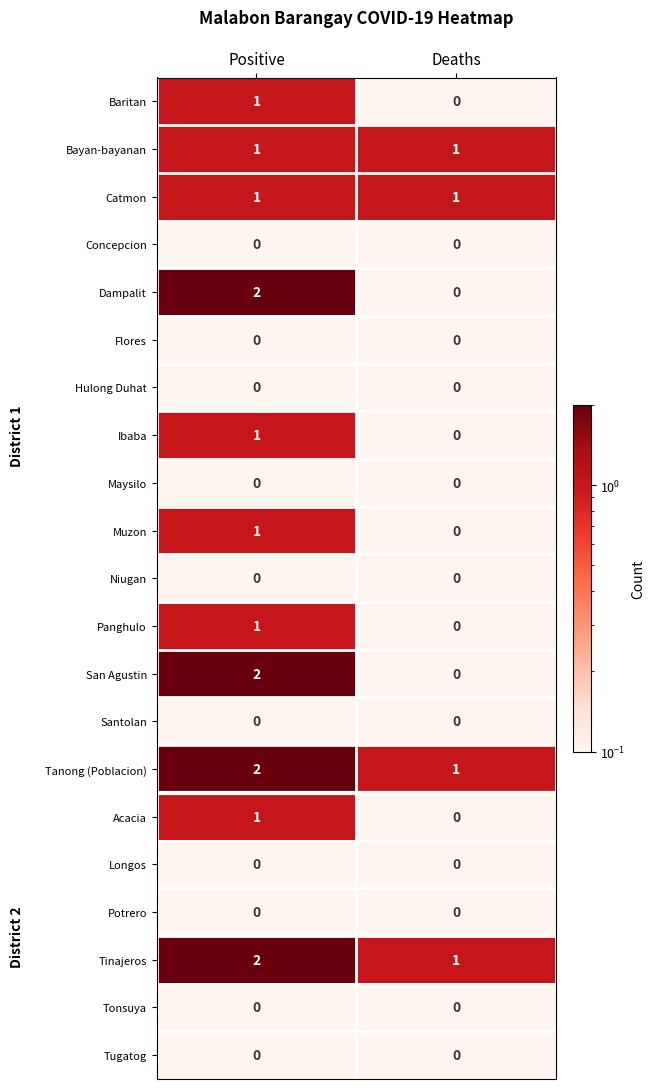

At which label does Acacia reach its peak?

Positive